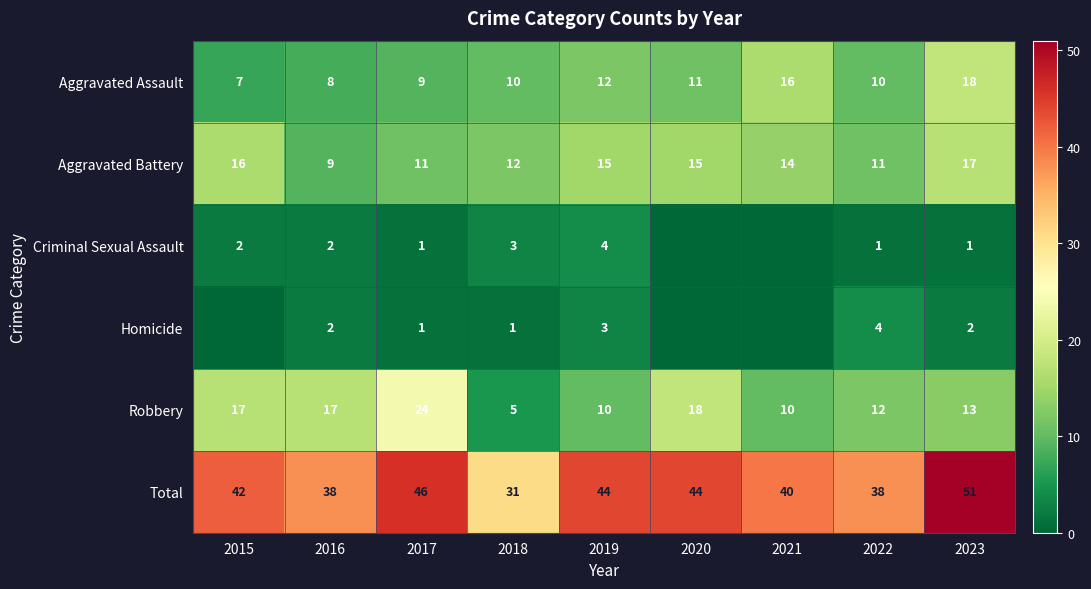

Which series has the largest total across all categories?

Total